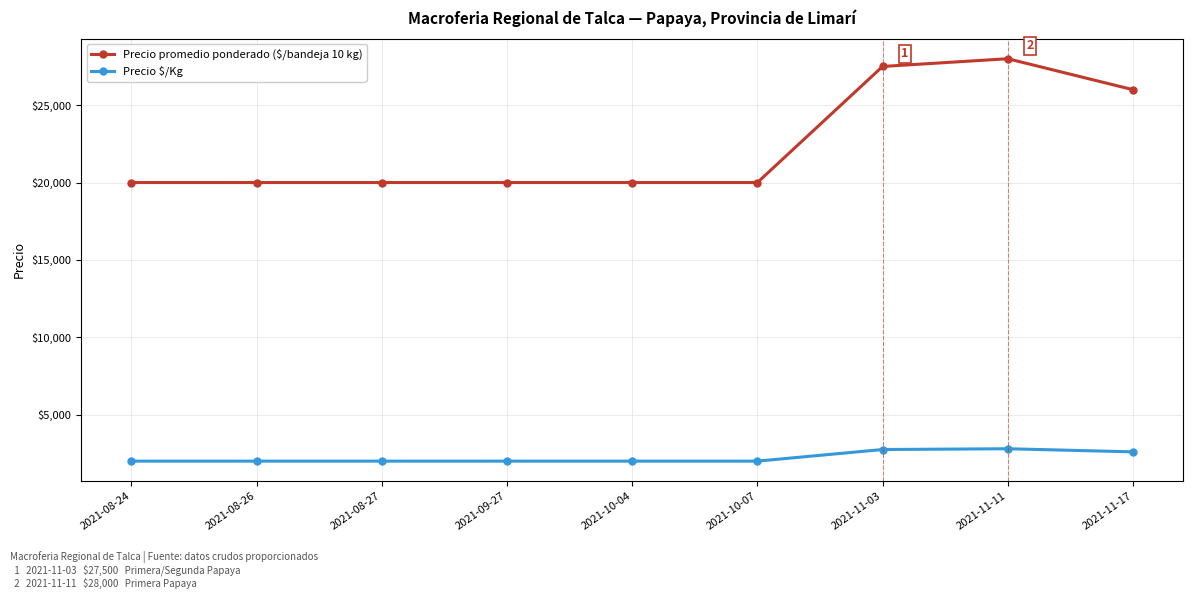

What is the minimum value for Precio promedio ponderado ($/bandeja 10 kg)?

20000